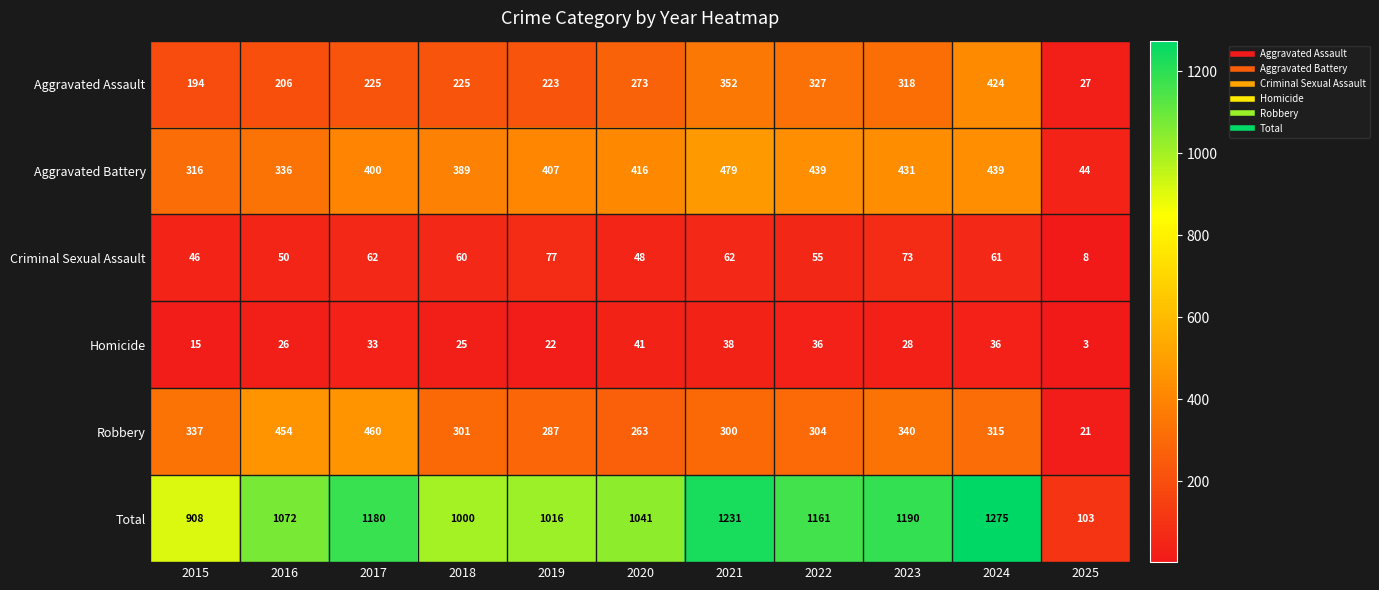

What is the difference between the second highest and minimum values in the Robbery series?

433